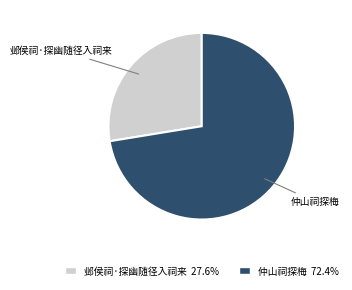

Which slice is the smallest?

邺侯祠·探幽随径入祠来